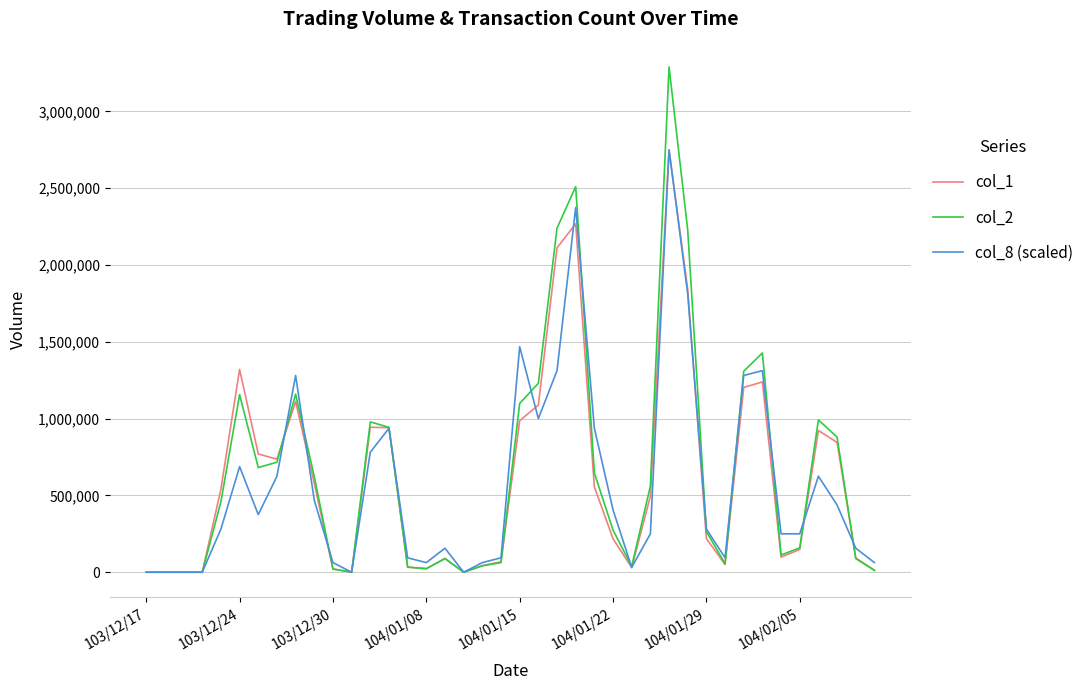

What is the highest value of the col_2 series?

3290180